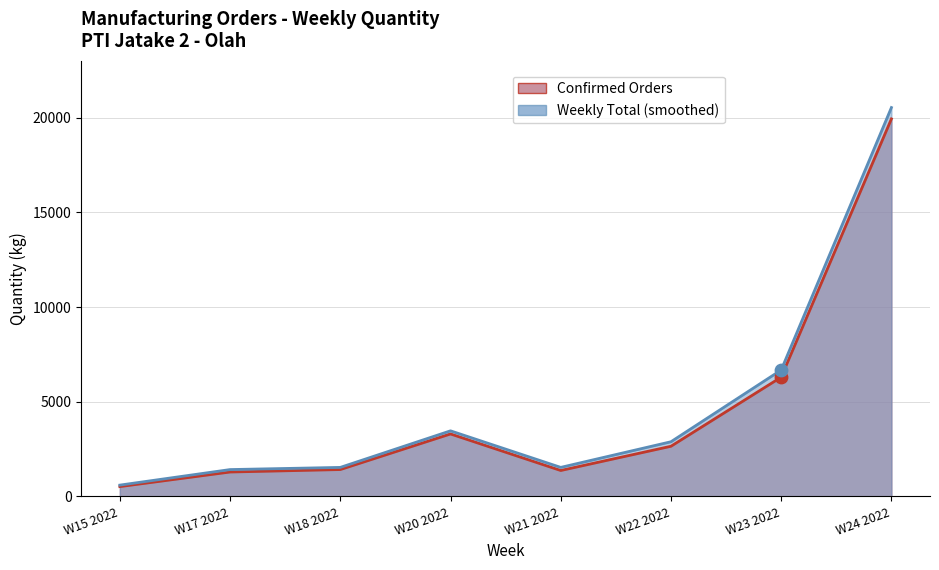

What is the total value across all series at W23 2022?

12978.0